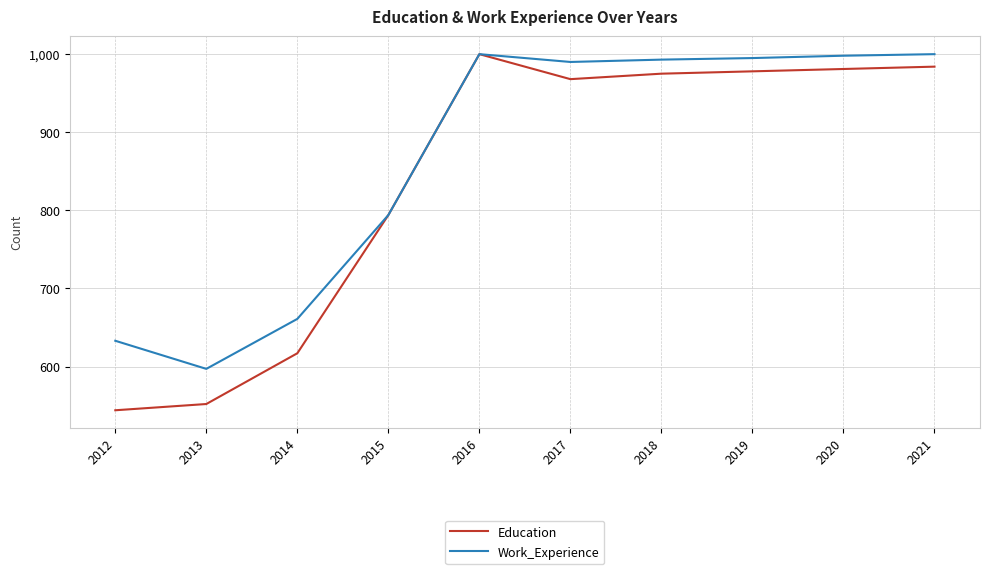

What is the maximum value for Education?

1000